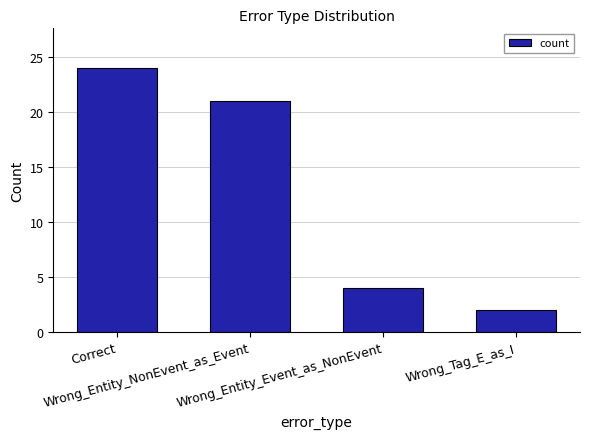

Count the number of data series in this chart.

1